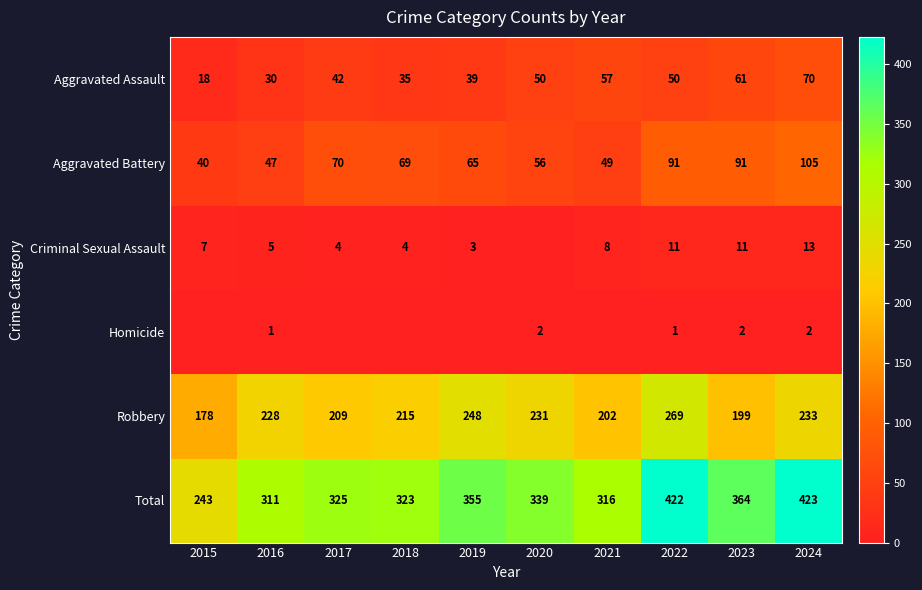

Is the value of Total at 2021 greater than the value of Robbery at 2018?

Yes